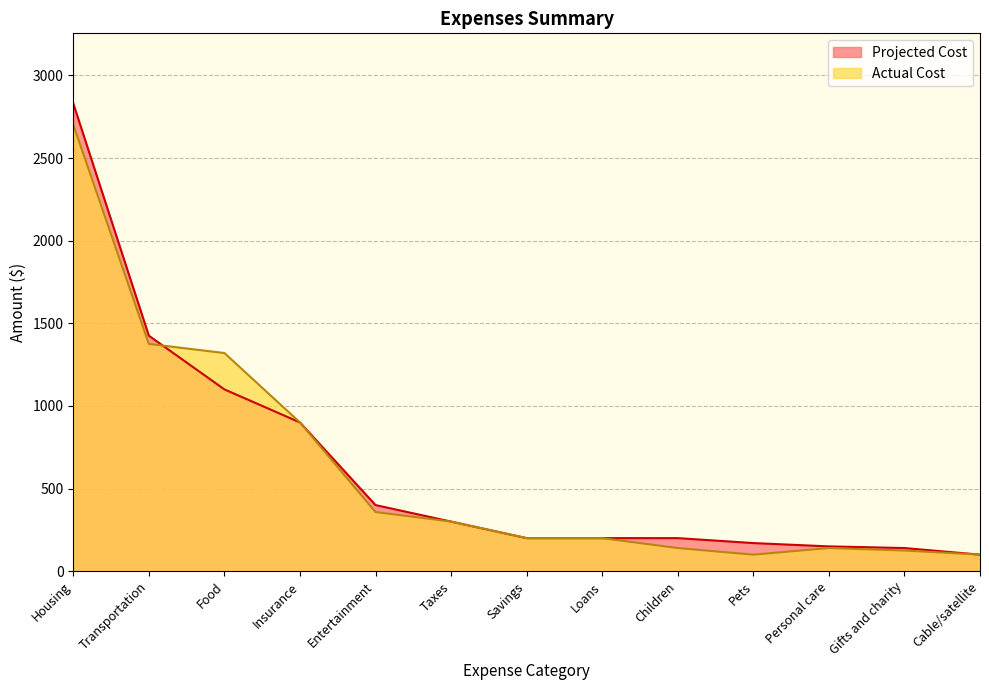

What is the minimum value for Projected Cost?

100